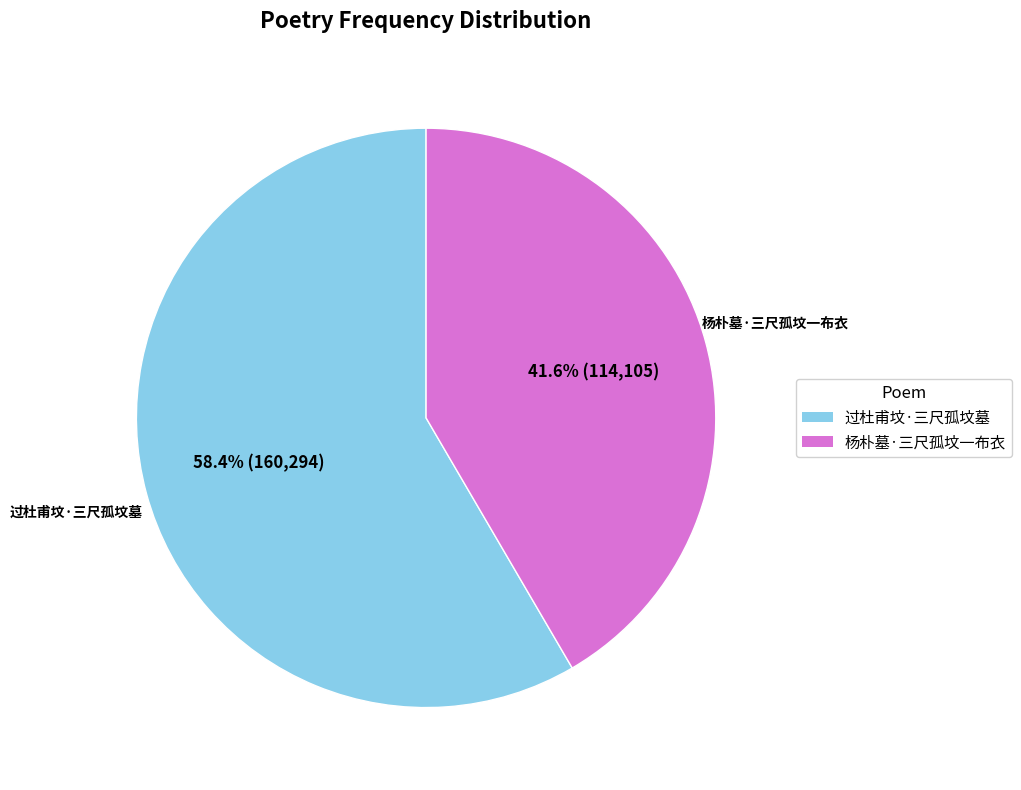

Which slice is the smallest?

杨朴墓·三尺孤坟一布衣